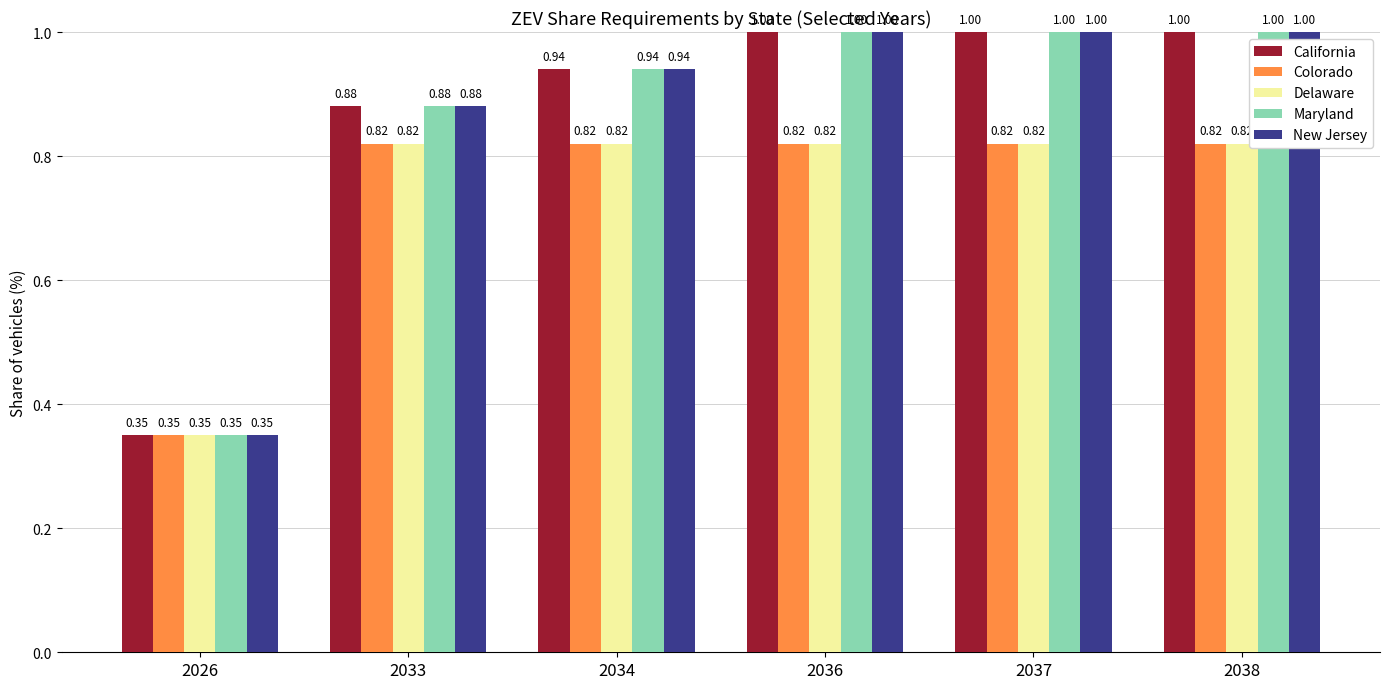

Count the number of data series in this chart.

5